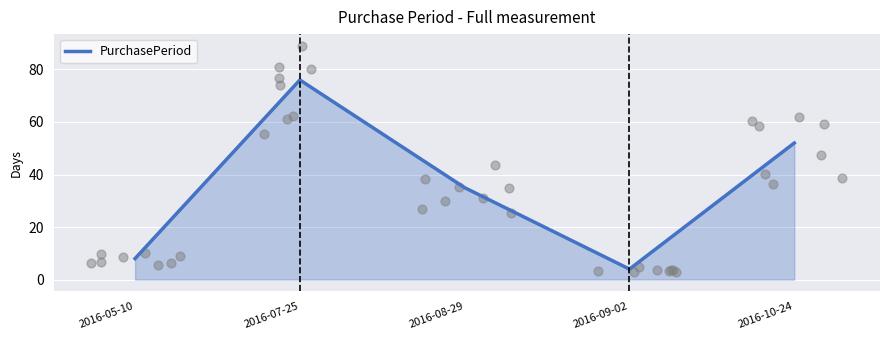

Which has a higher value, 2016-10-24 or 2016-08-29?

2016-10-24